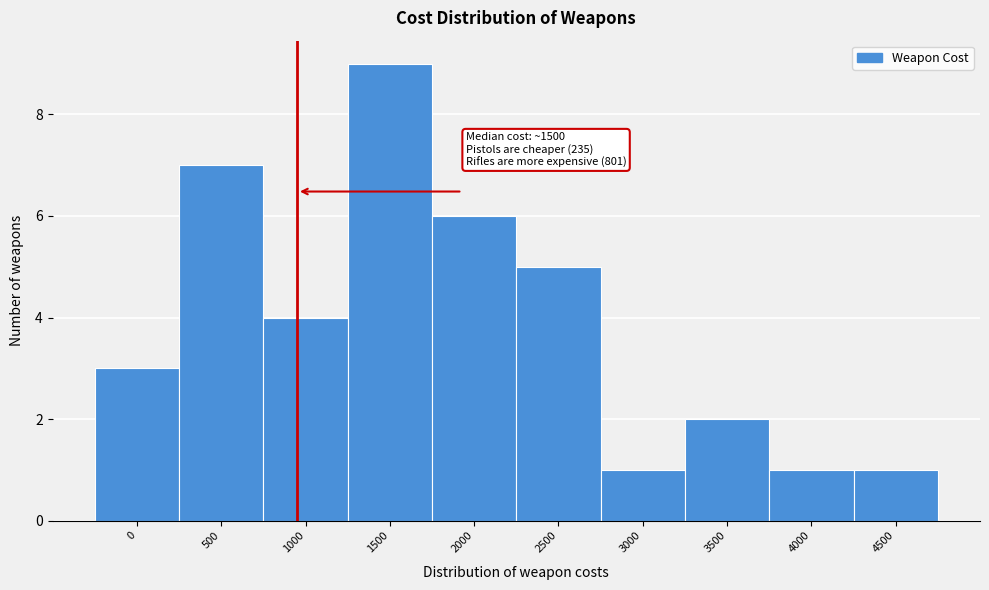

Reading left to right, transcribe all the data shown in this chart.

0=3	500=7	1000=4	1500=9	2000=6	2500=5	3000=1	3500=2	4000=1	4500=1